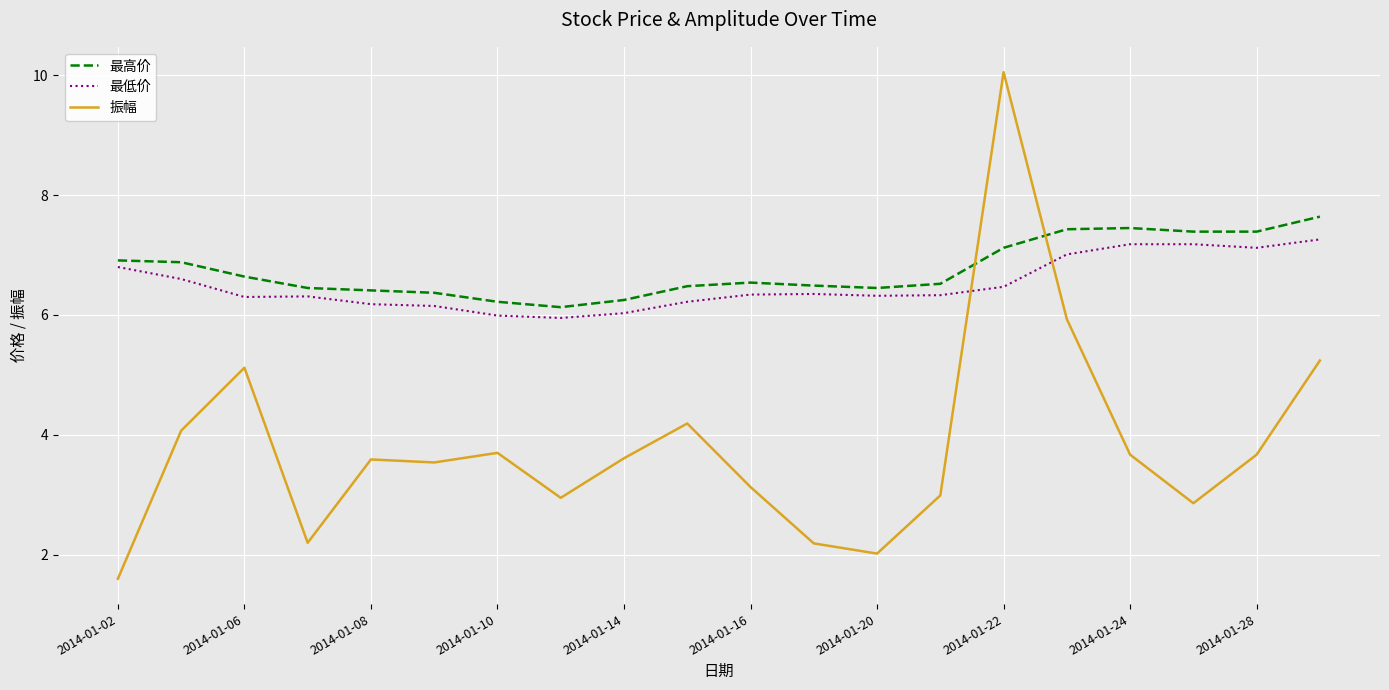

How many intersections are there between 最低价 and 振幅?

2